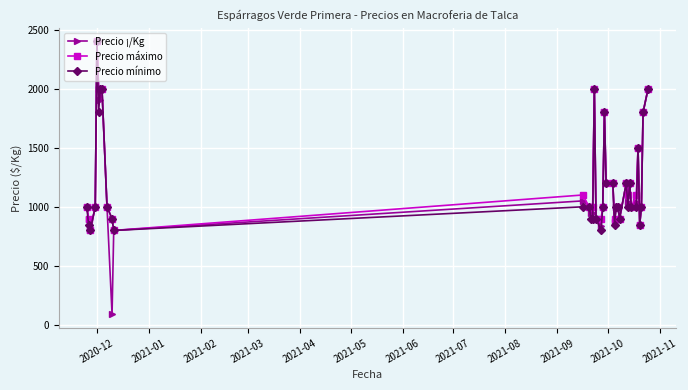

What is the value of the Precio mínimo point at the 5th from the left?

2400